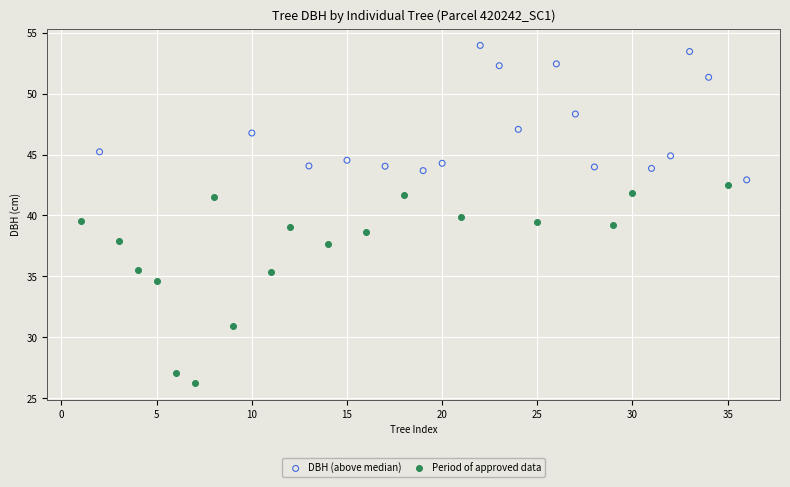

Which series reaches the minimum Y coordinate?

Period of approved data